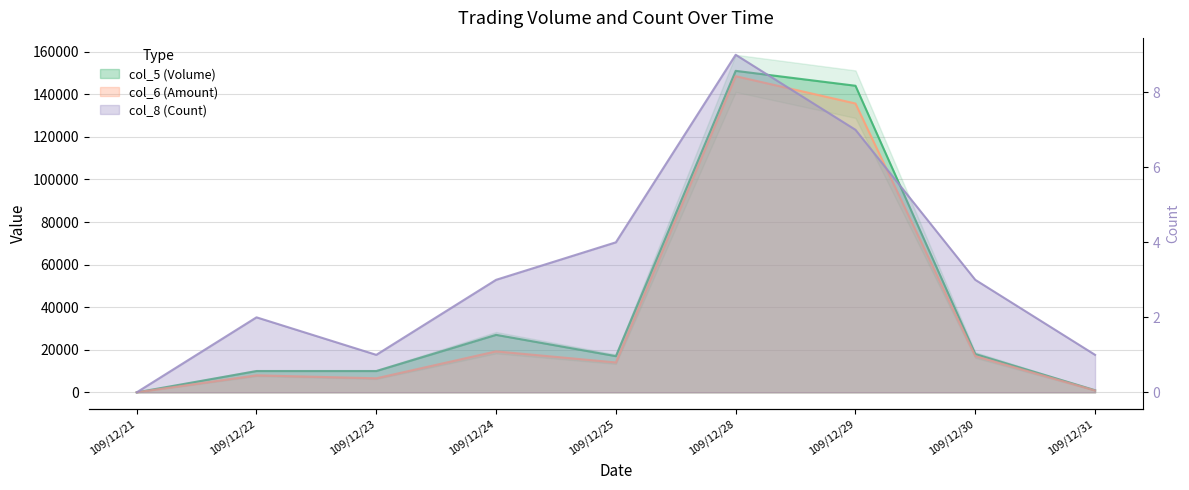

What is the sum of all col_6 (Amount) values?

349950